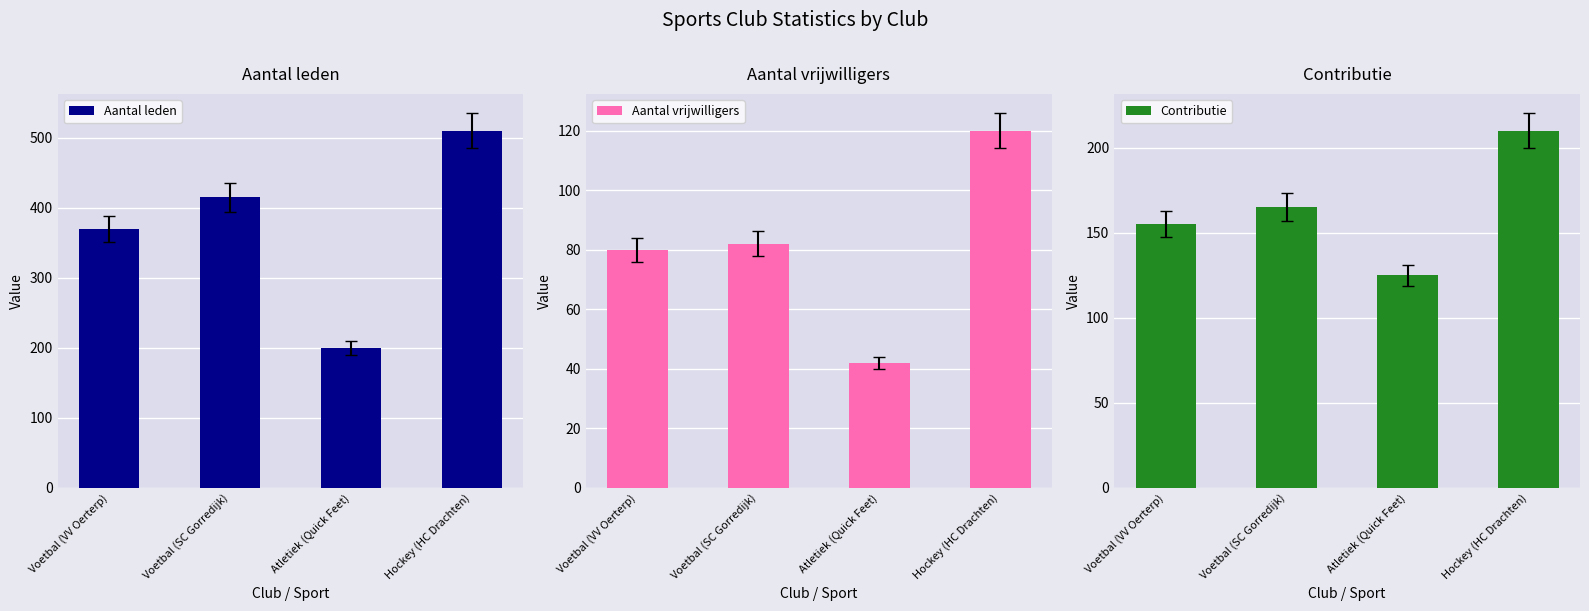

What position from the left is Voetbal (SC Gorredijk)?

2